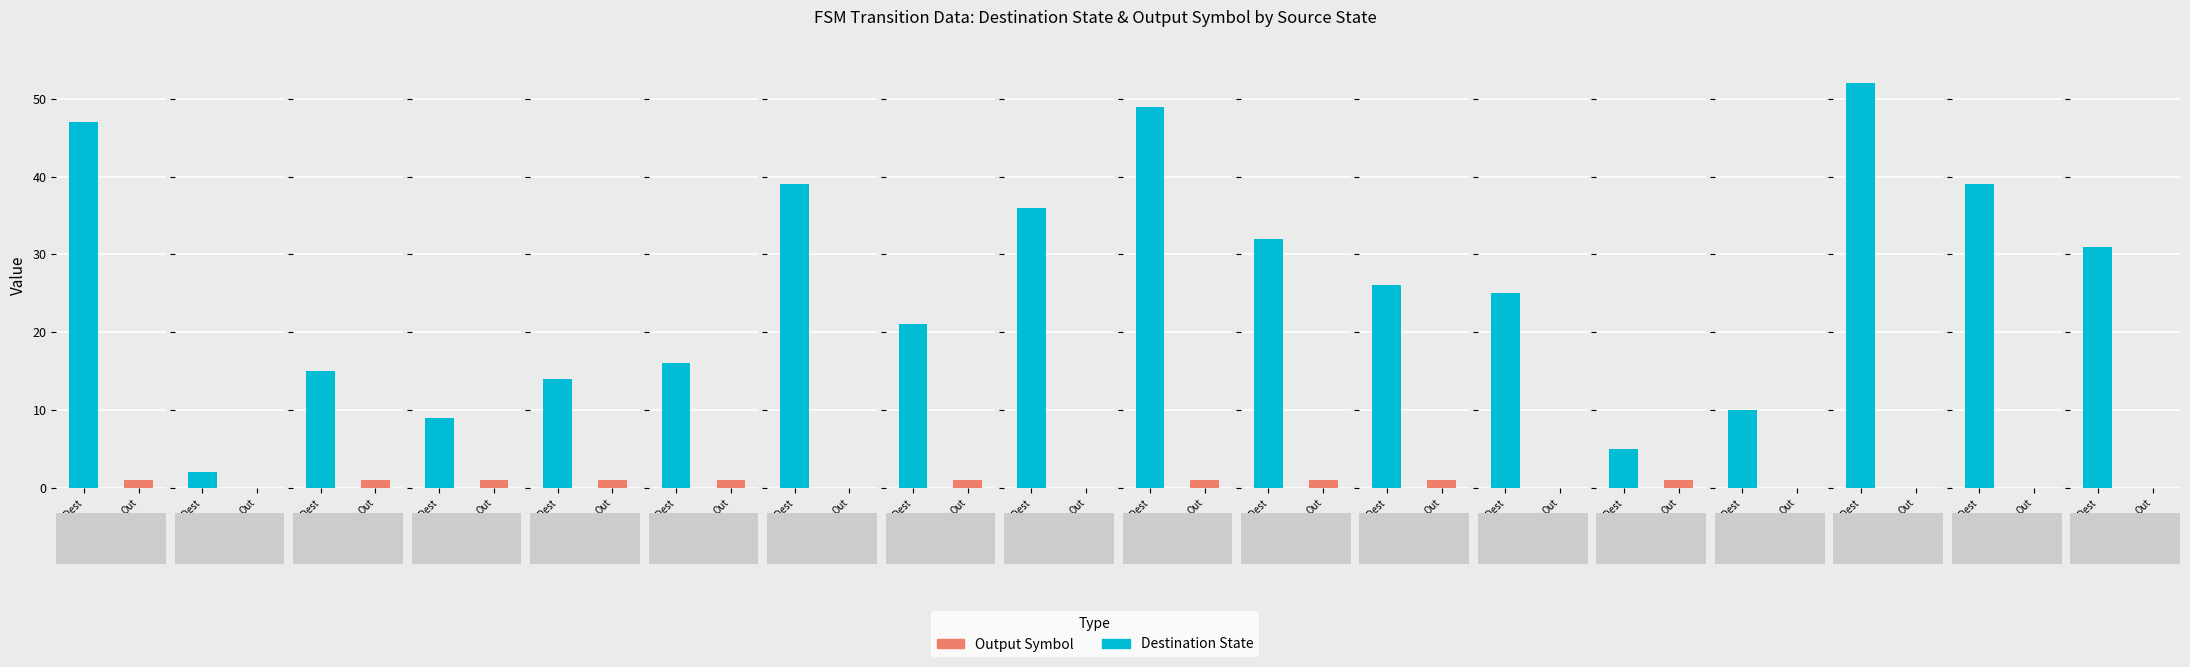

What is the value of the destination_state bar at the 30th from the left?

39